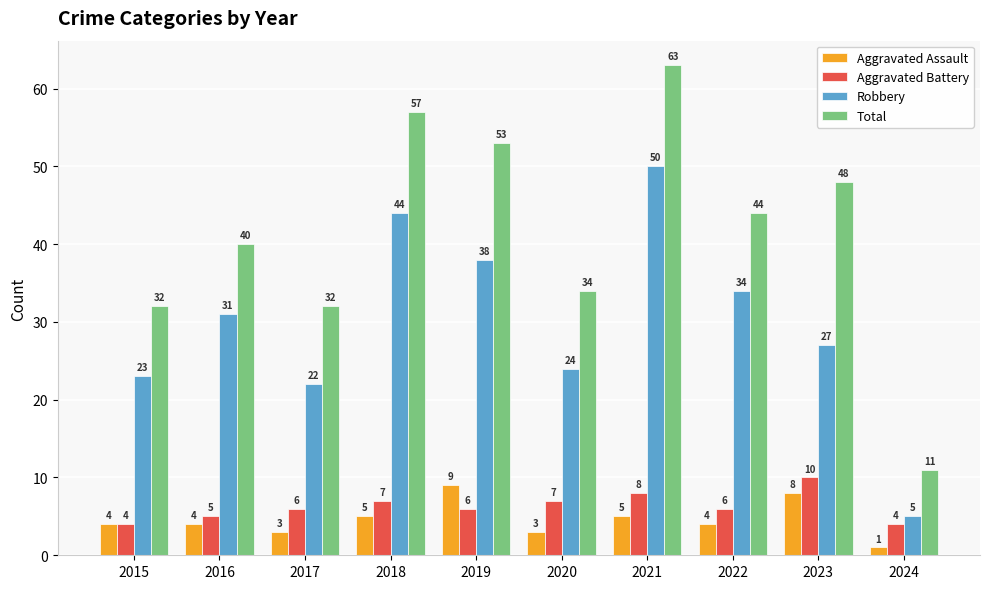

How many groups of bars are there?

10